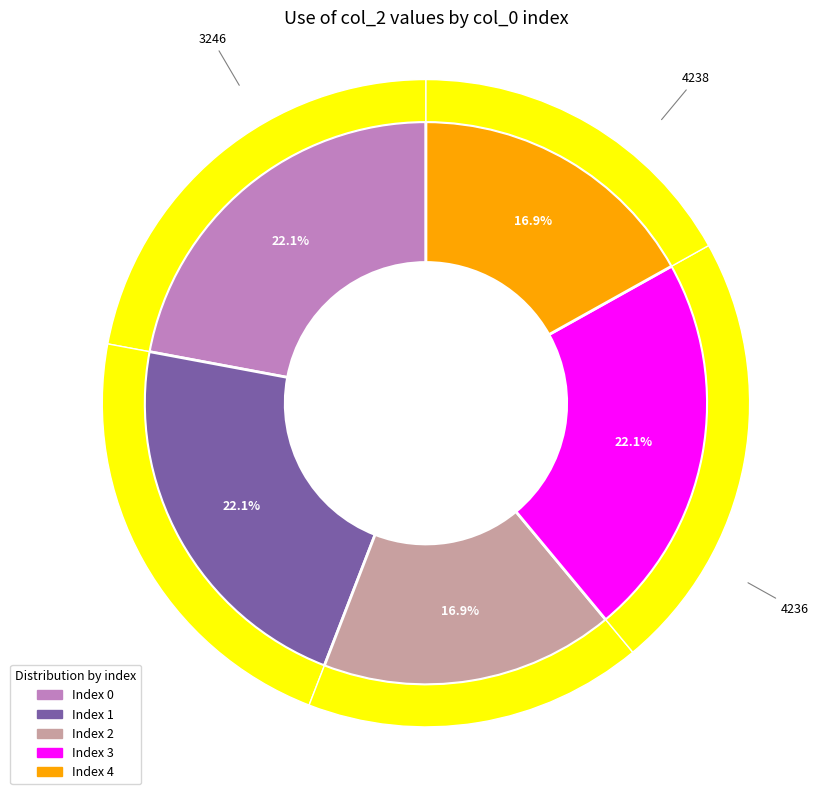

Is there a majority slice in this chart?

No